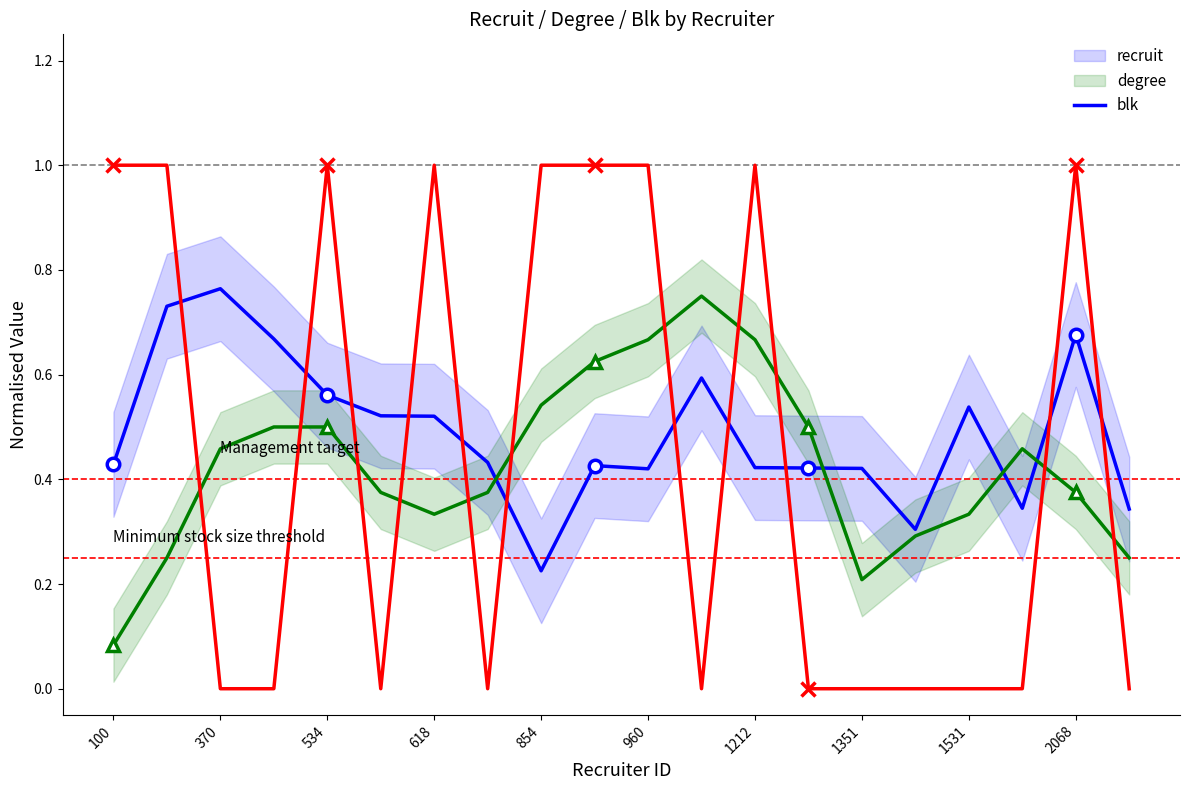

What is the highest value of the degree series?

0.8